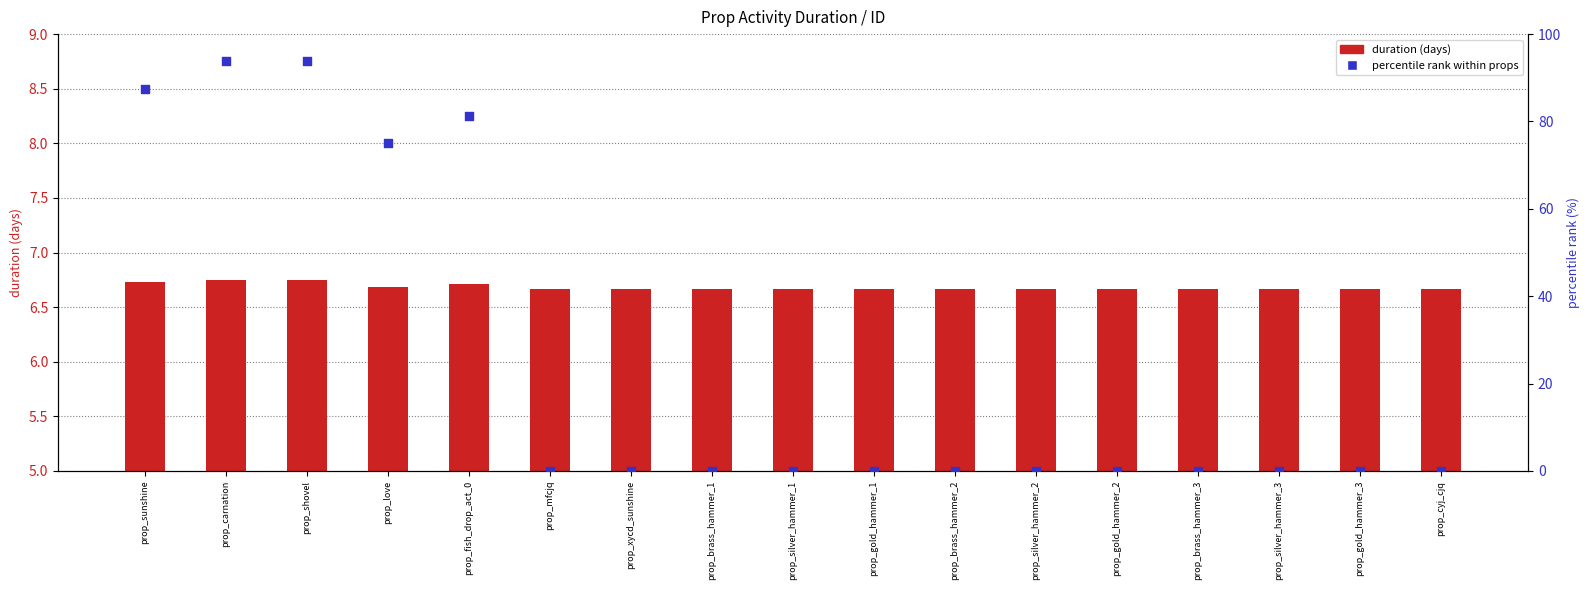

Which series has the largest total across all categories?

percentile rank